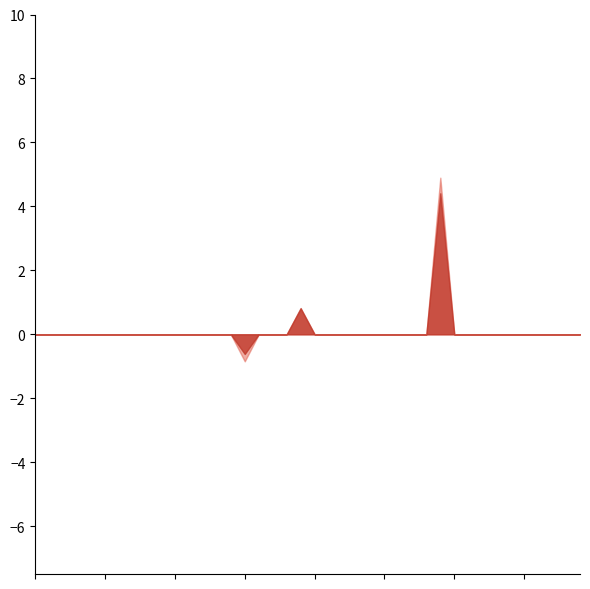

What is the greatest value displayed?

4.9